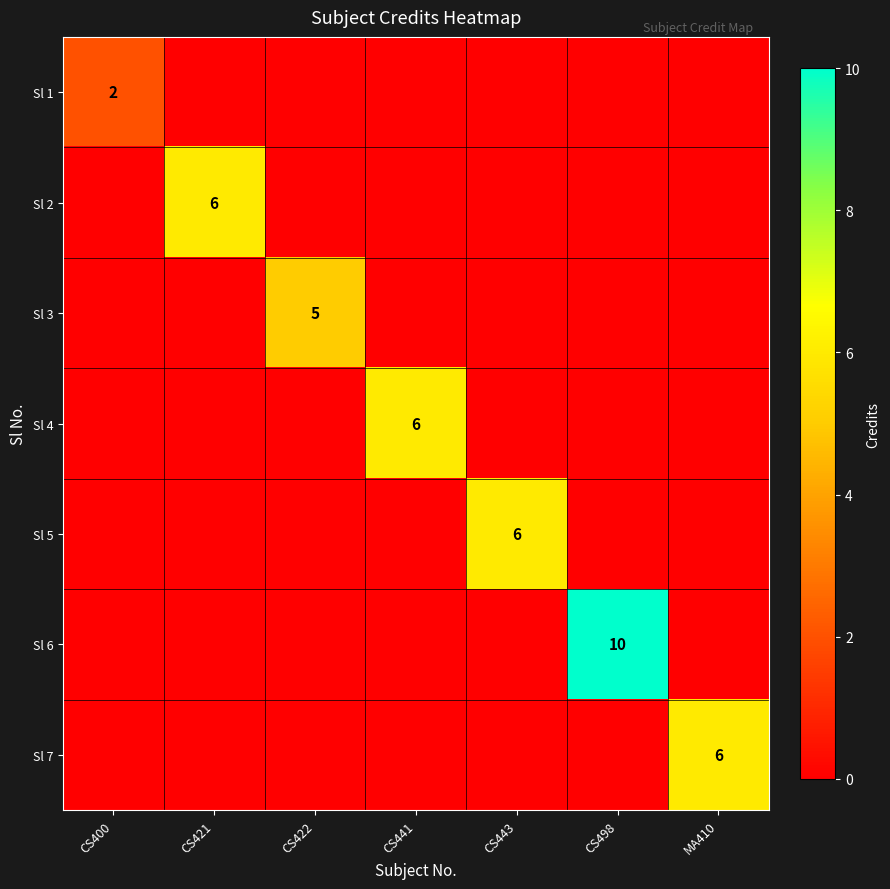

The value of Sl 6 at CS498 is 17. True or false?

False